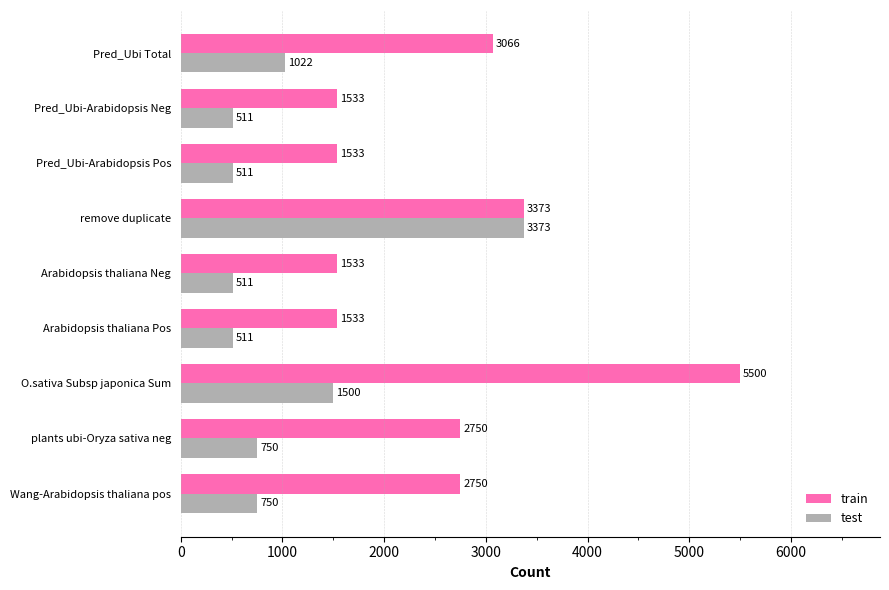

Which label corresponds to the largest value in the chart?

O.sativa Subsp japonica Sum